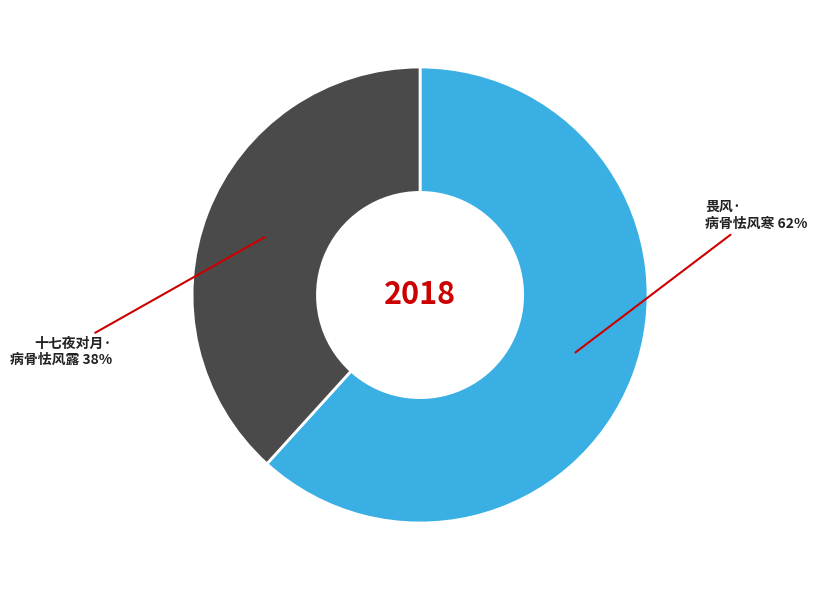

Is there any slice that represents more than half of the pie?

Yes